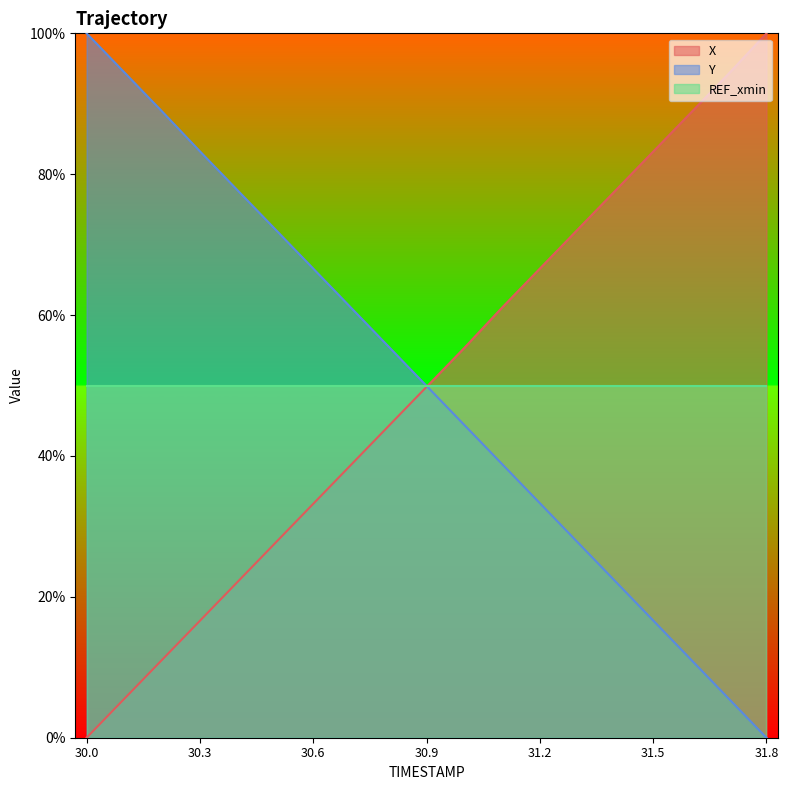

What are all the series names shown in the legend?

X, Y, REF_xmin